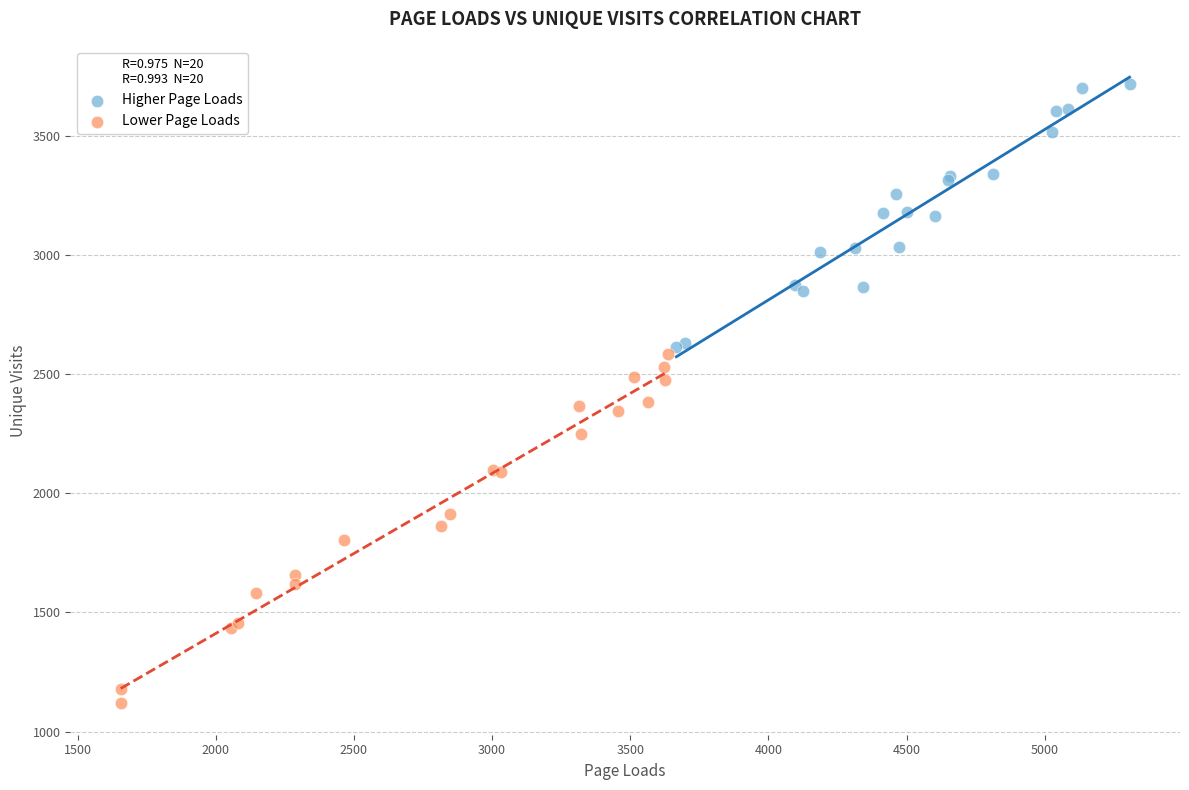

Which series contains the highest Y value?

Higher Page Loads